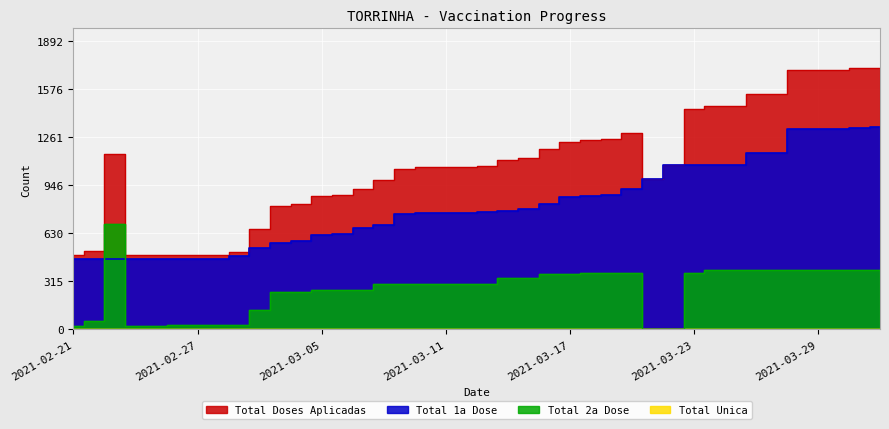

What is the greatest value displayed?

1720